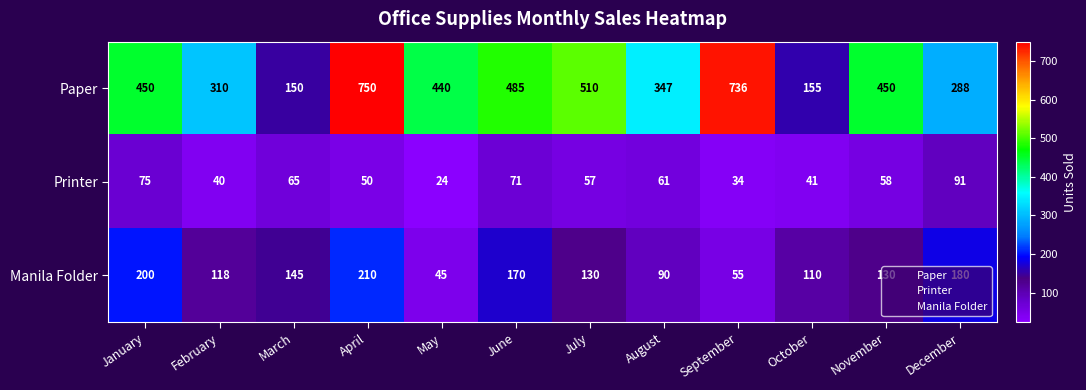

How many series are shown in this chart?

3